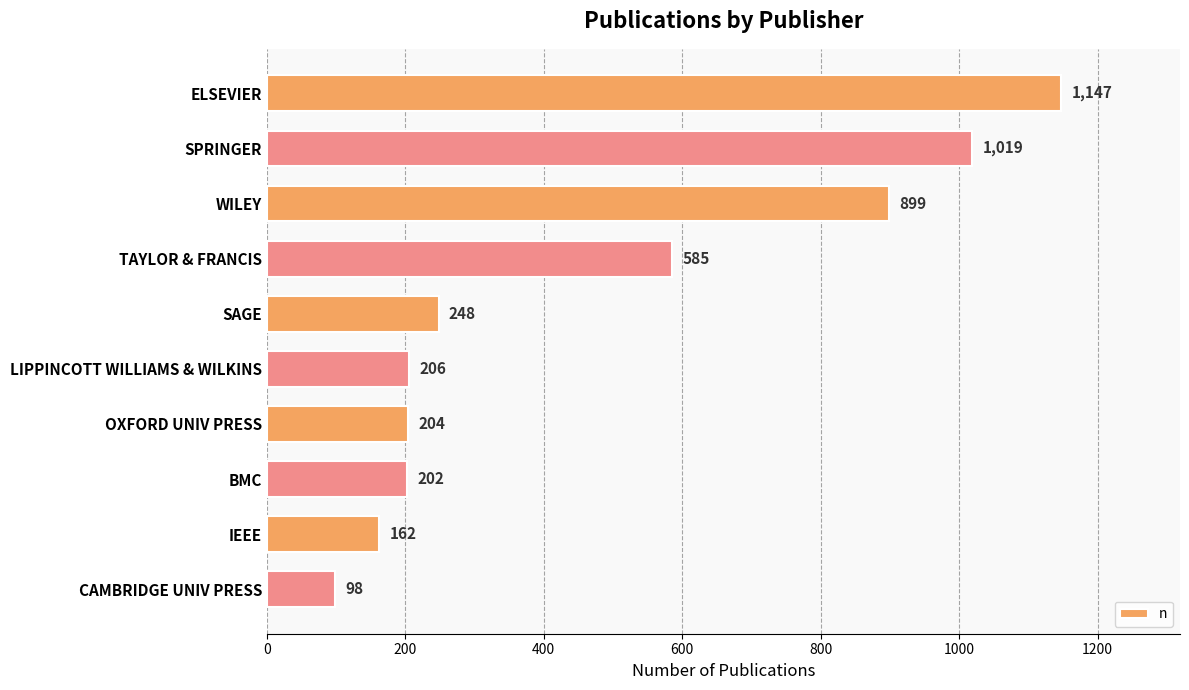

What is the difference between the second highest and second lowest values?

857